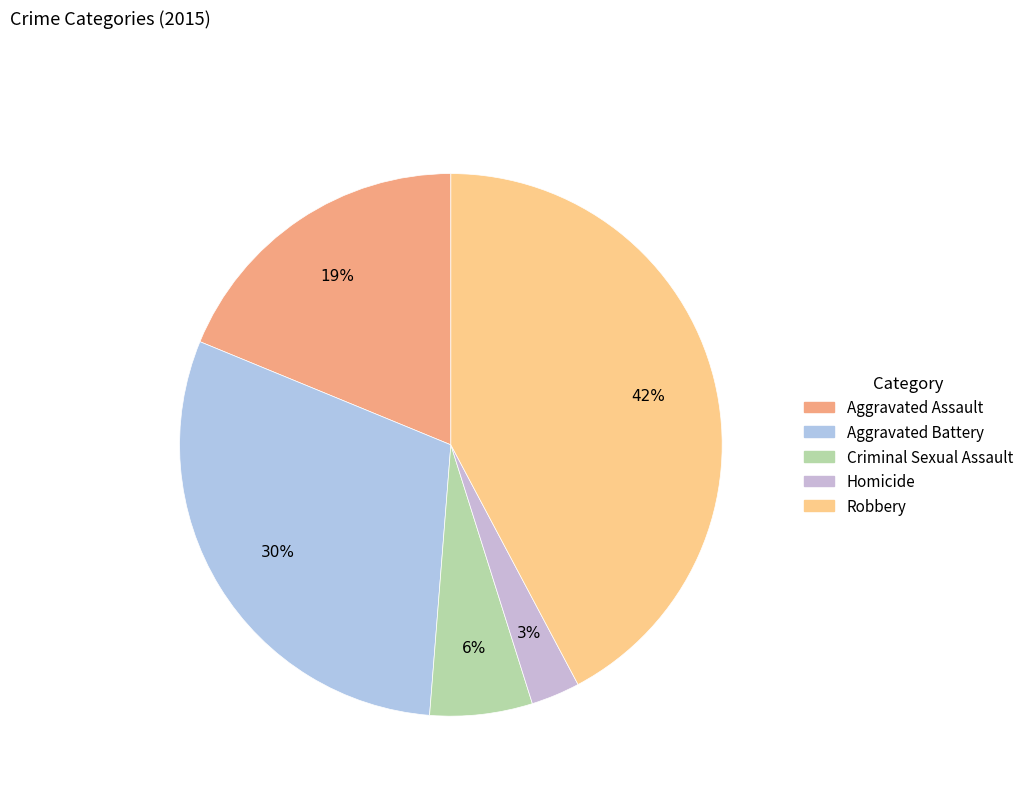

To the nearest percent, what is the combined percentage of Robbery and Aggravated Assault?

61%